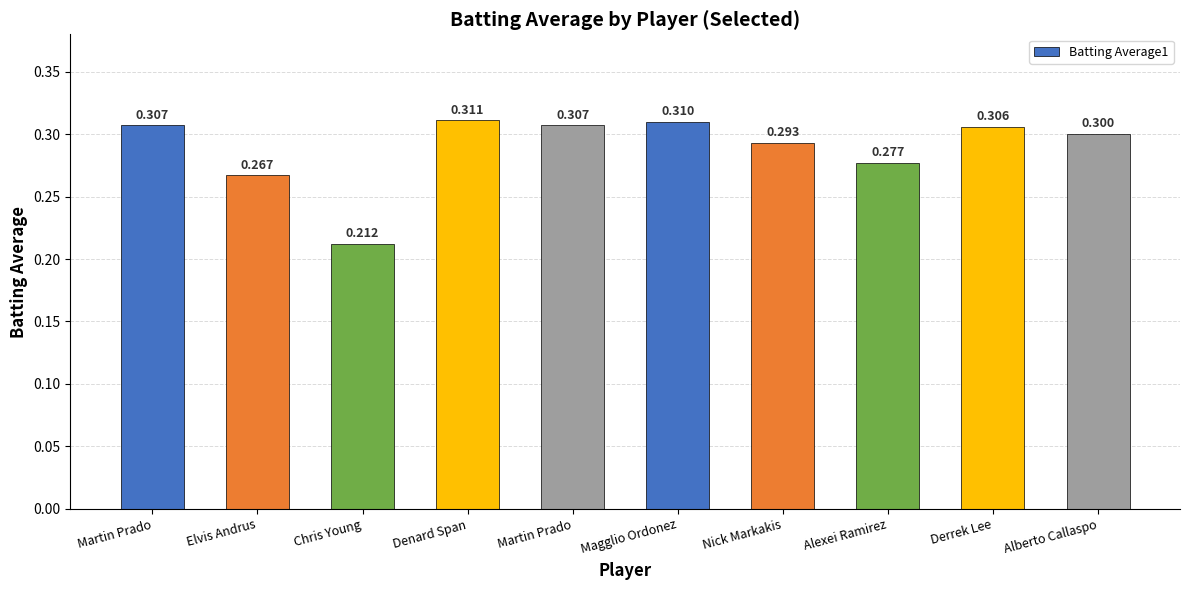

Between Martin Prado and Alexei Ramirez, which is larger?

Martin Prado